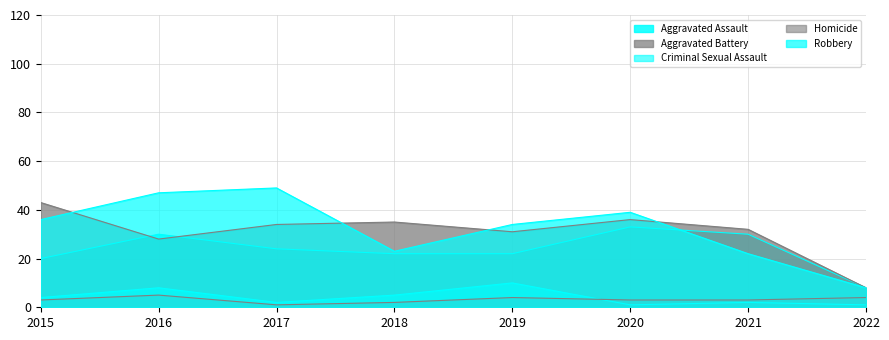

What is the difference between the Robbery values at 2016 and 2018?

24